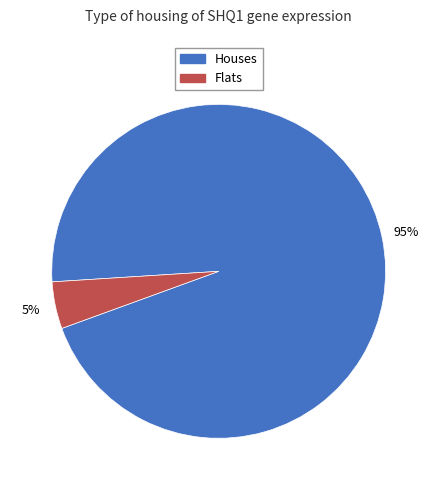

To the nearest percent, what is the average slice percentage?

50%